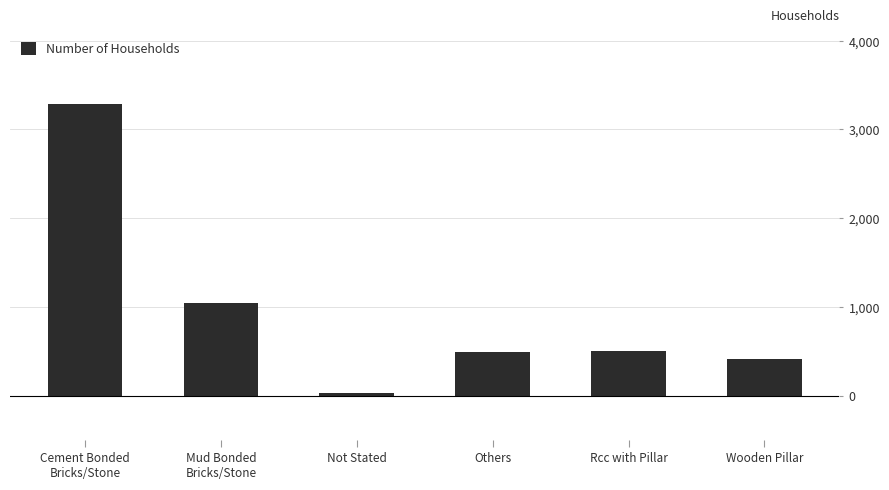

What is the change in value from Not Stated to Wooden Pillar?

+383